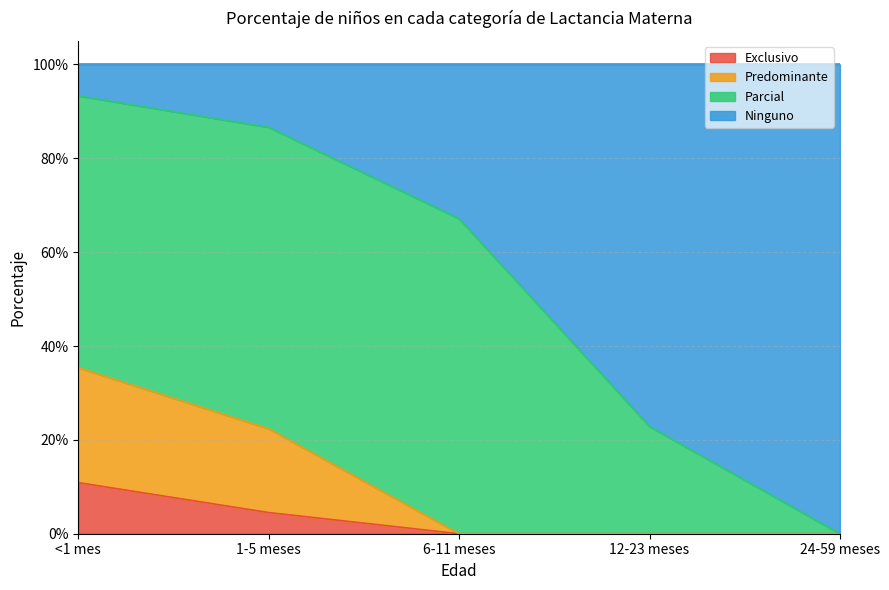

What position from the right is 1-5 meses?

4